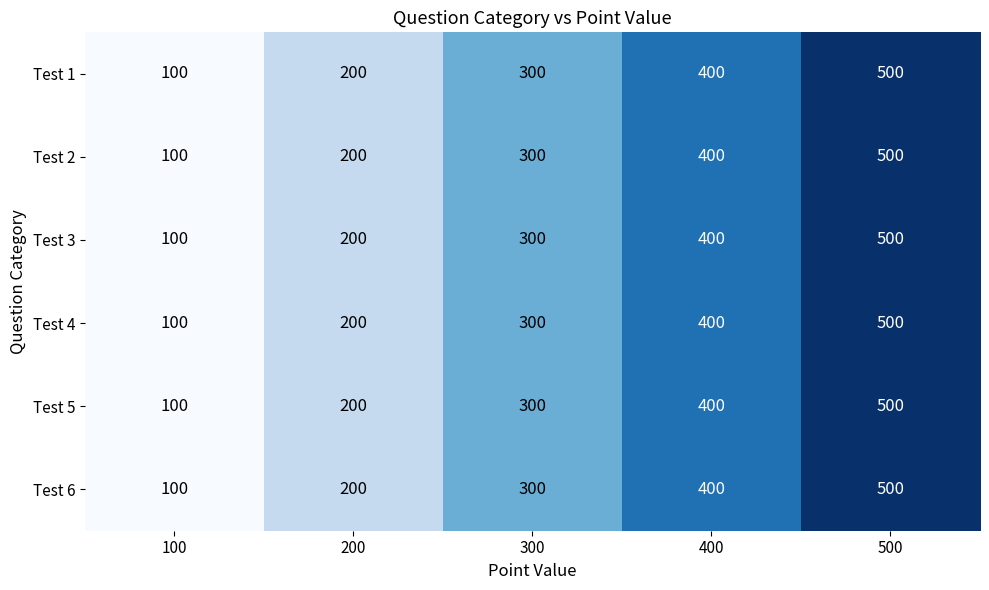

What is the average value of the Test 4 series?

300